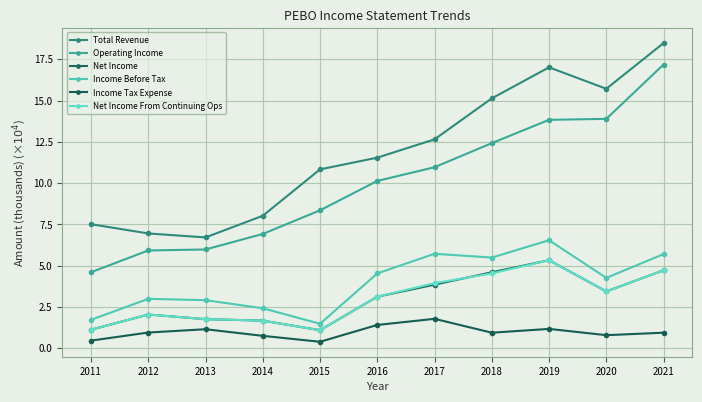

How many data points in Net Income From Continuing Ops are less than 3?

5